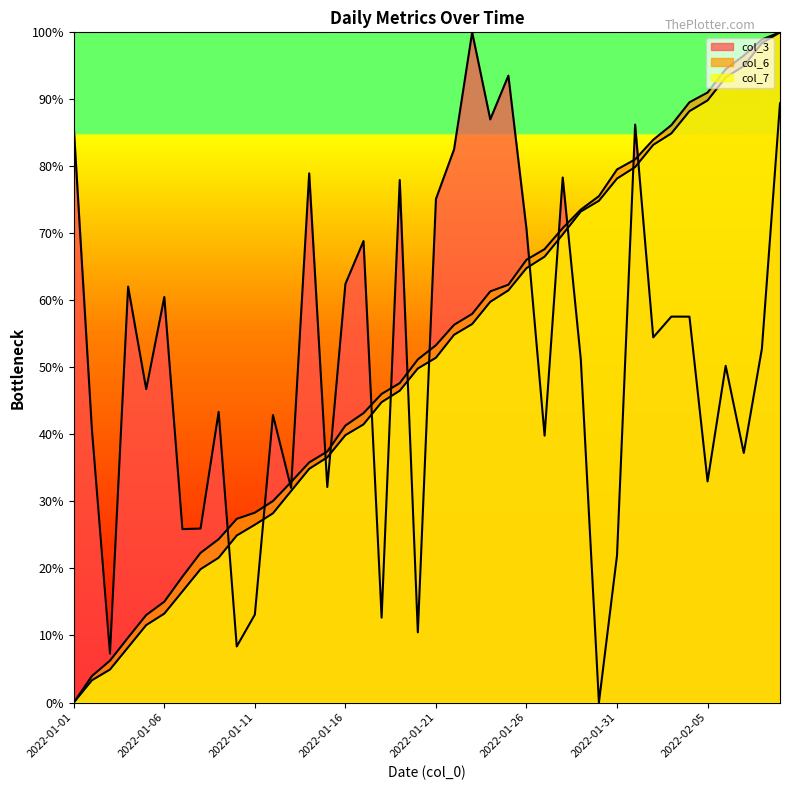

True or false: col_6 and col_7 cross at least once.

False